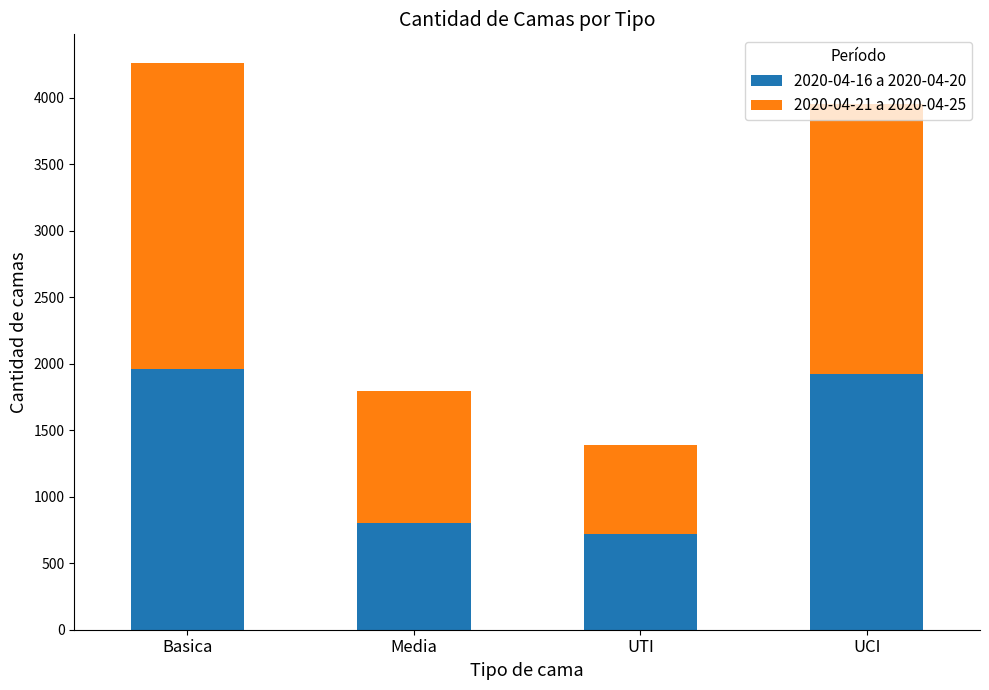

The value of 2020-04-16 a 2020-04-20 at Basica is 1140. True or false?

False